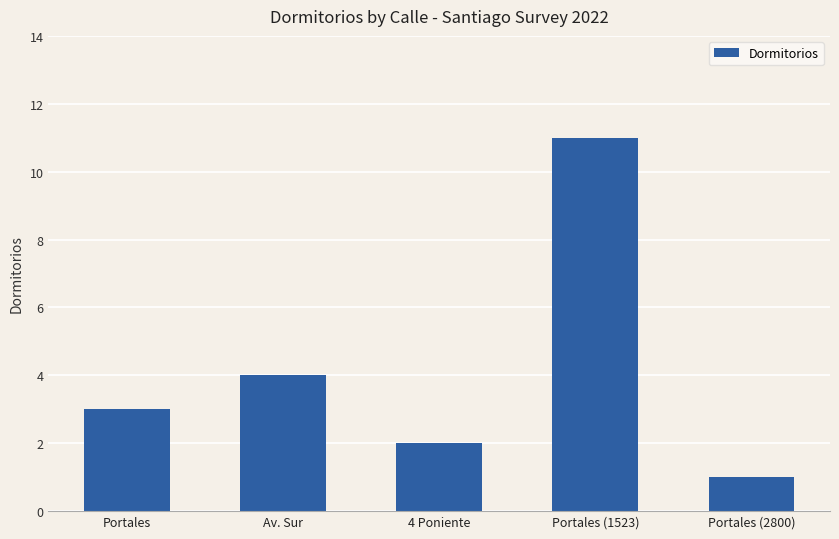

What is the difference between the values at Portales (1523) and Portales?

8